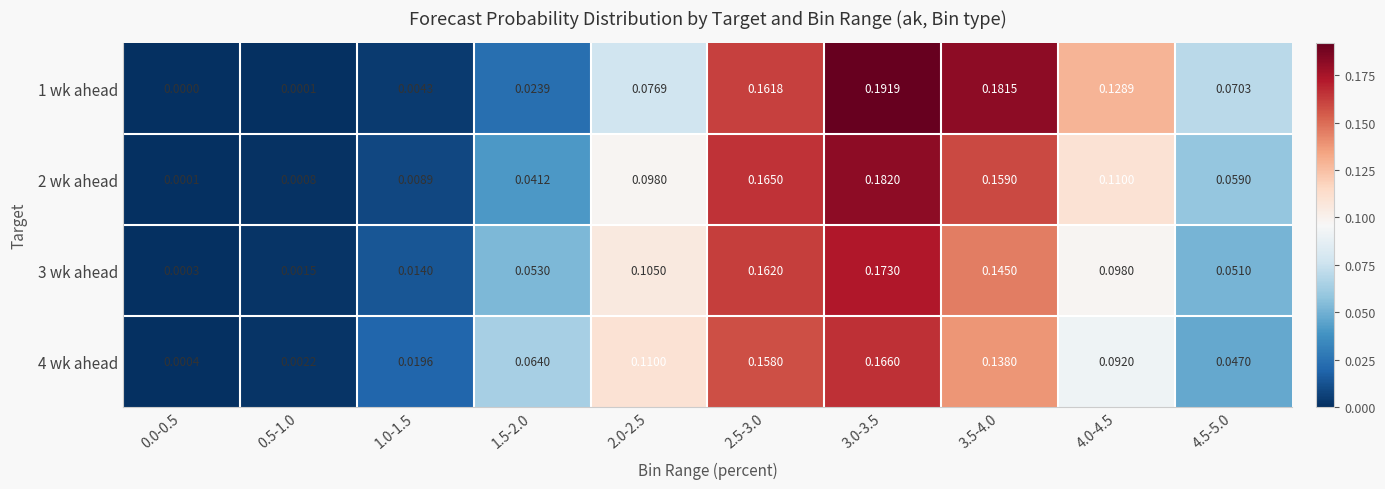

How many data points does each series have?

10